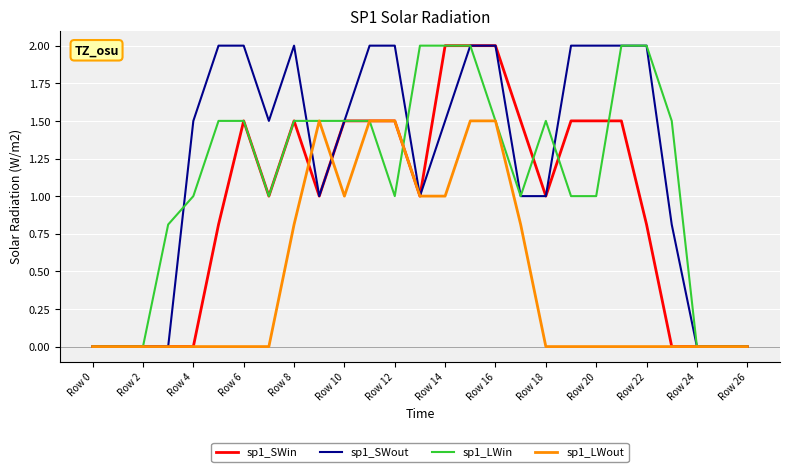

What is the maximum value shown in the chart?

2.0